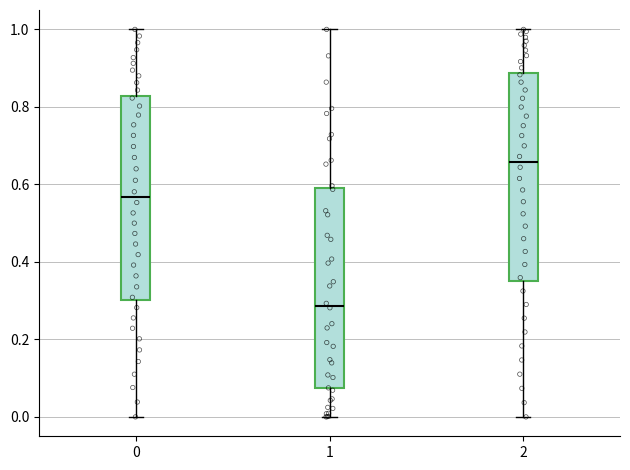

Reading left to right, read every box against the y-axis: the position of its median line, the range the box covers, and the ends of its whiskers. The values are not printed on the chart, so give them approximately, as read against the axis.

0: median 0.56, box 0.30 to 0.82, whiskers 0.00 to 1.00
1: median 0.28, box 0.08 to 0.58, whiskers 0.00 to 1.00
2: median 0.66, box 0.36 to 0.88, whiskers 0.00 to 1.00